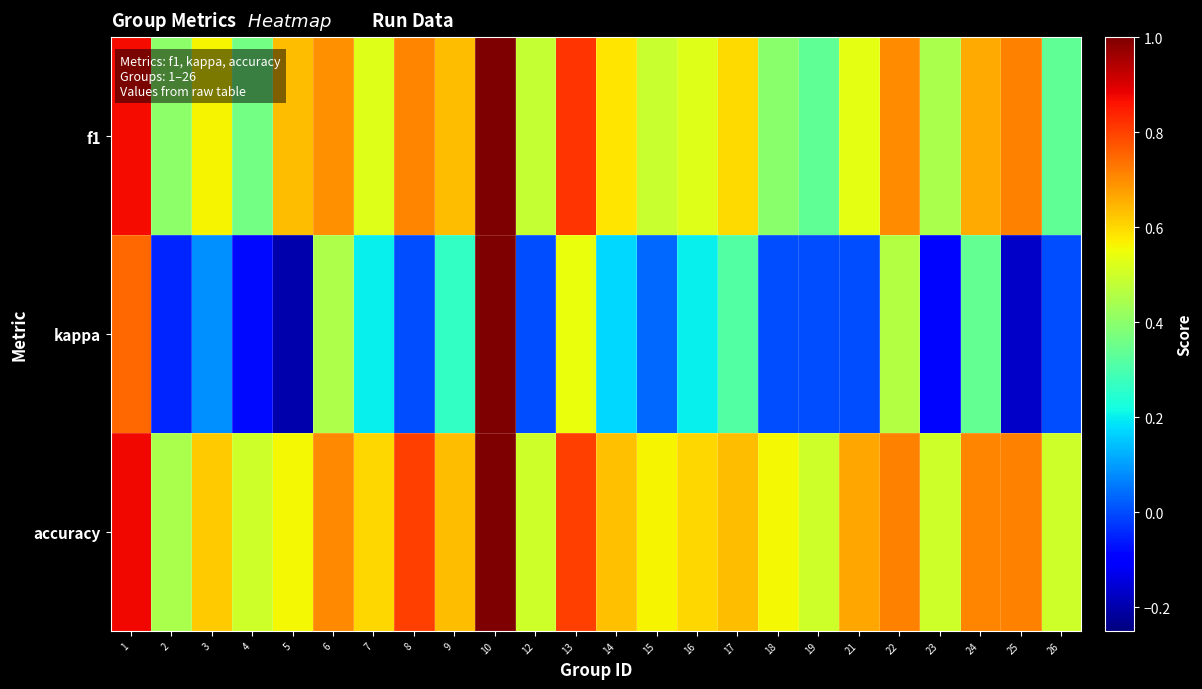

What is the total value across all series at 10?

3.0